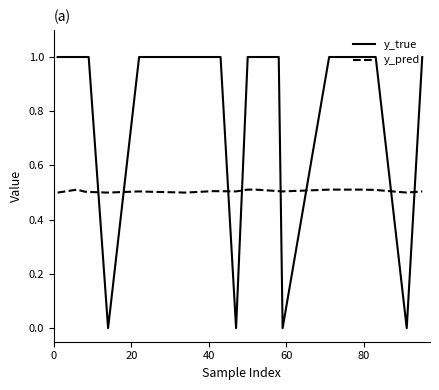

True or false: y_true and y_pred cross at least once.

True